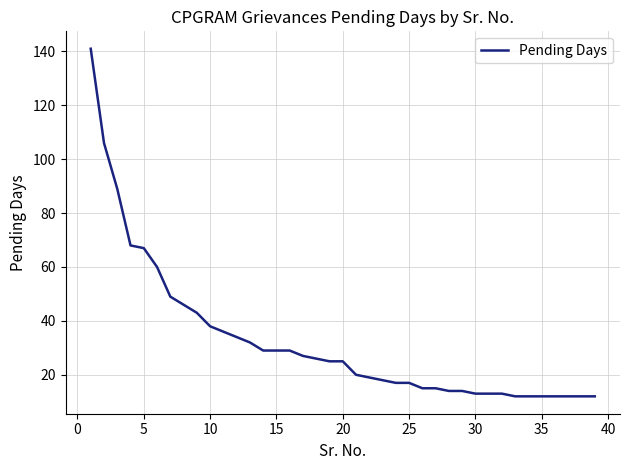

What is the maximum value shown in the chart?

141